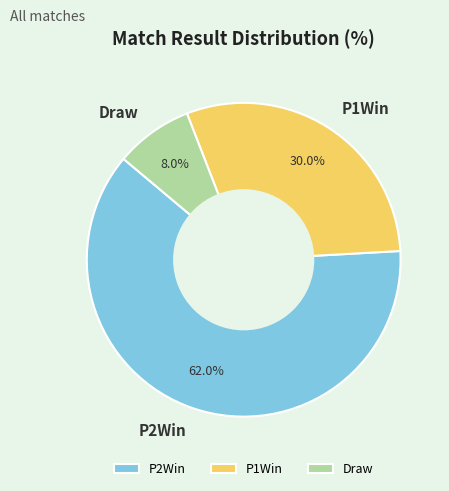

Which slice is the largest?

P2Win